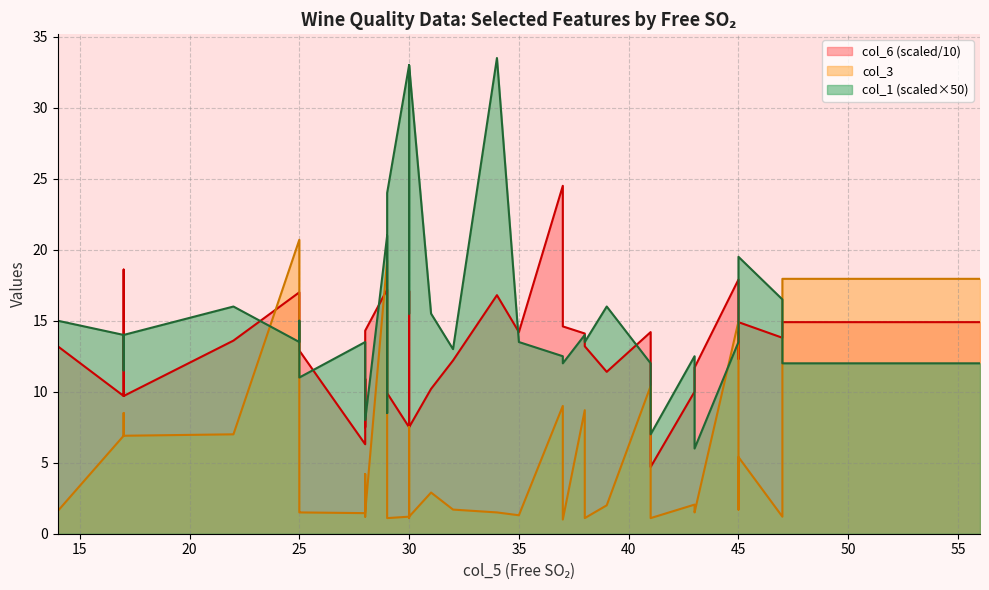

Is it true that col_3 equals 19.2 at 29?

True